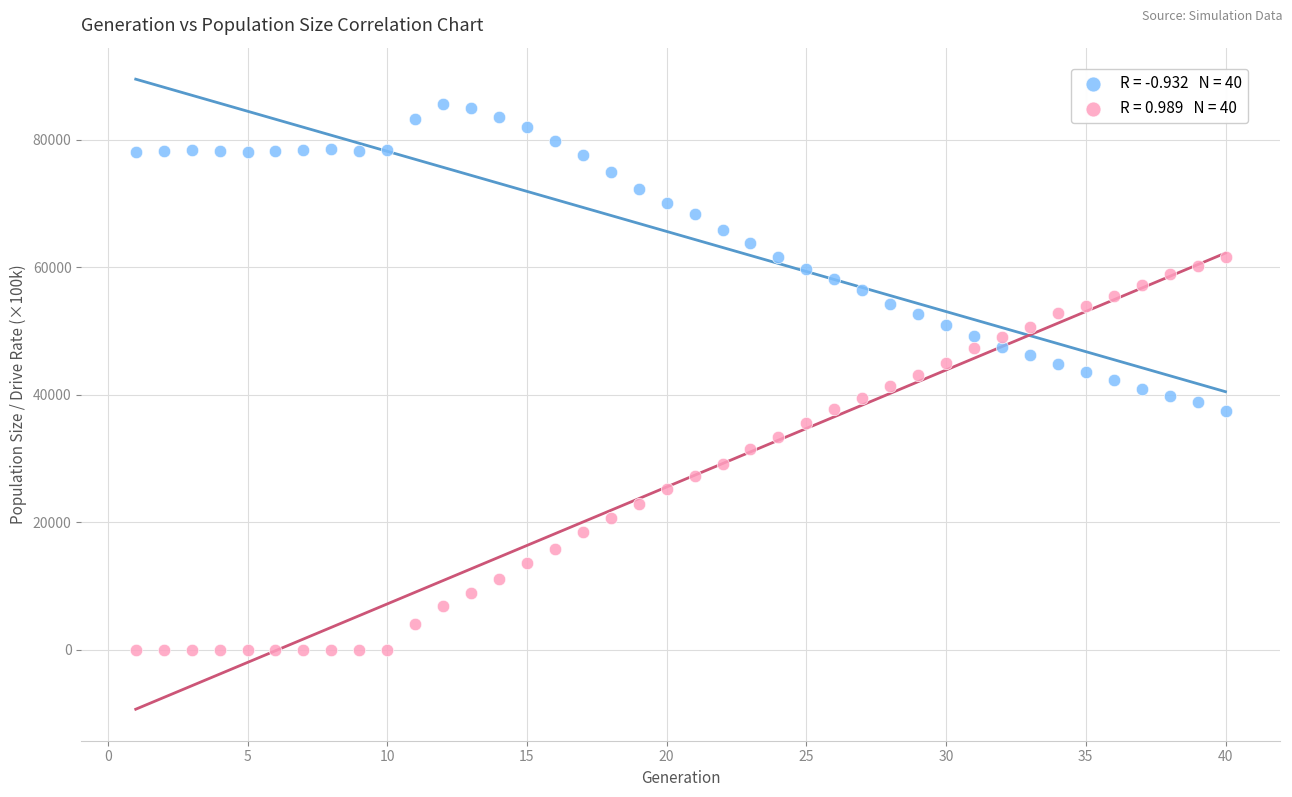

Across all data points, what is the range of X values (max minus min)?

39.0